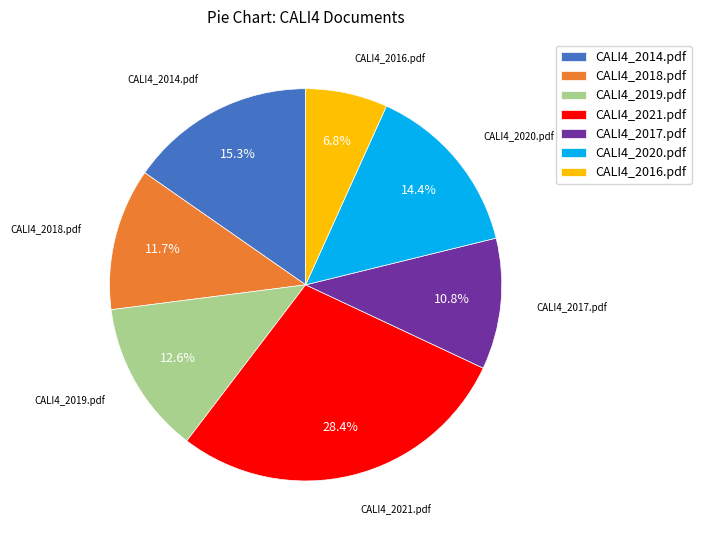

To the nearest percent, what is the combined percentage of CALI4_2017.pdf and CALI4_2019.pdf?

23%